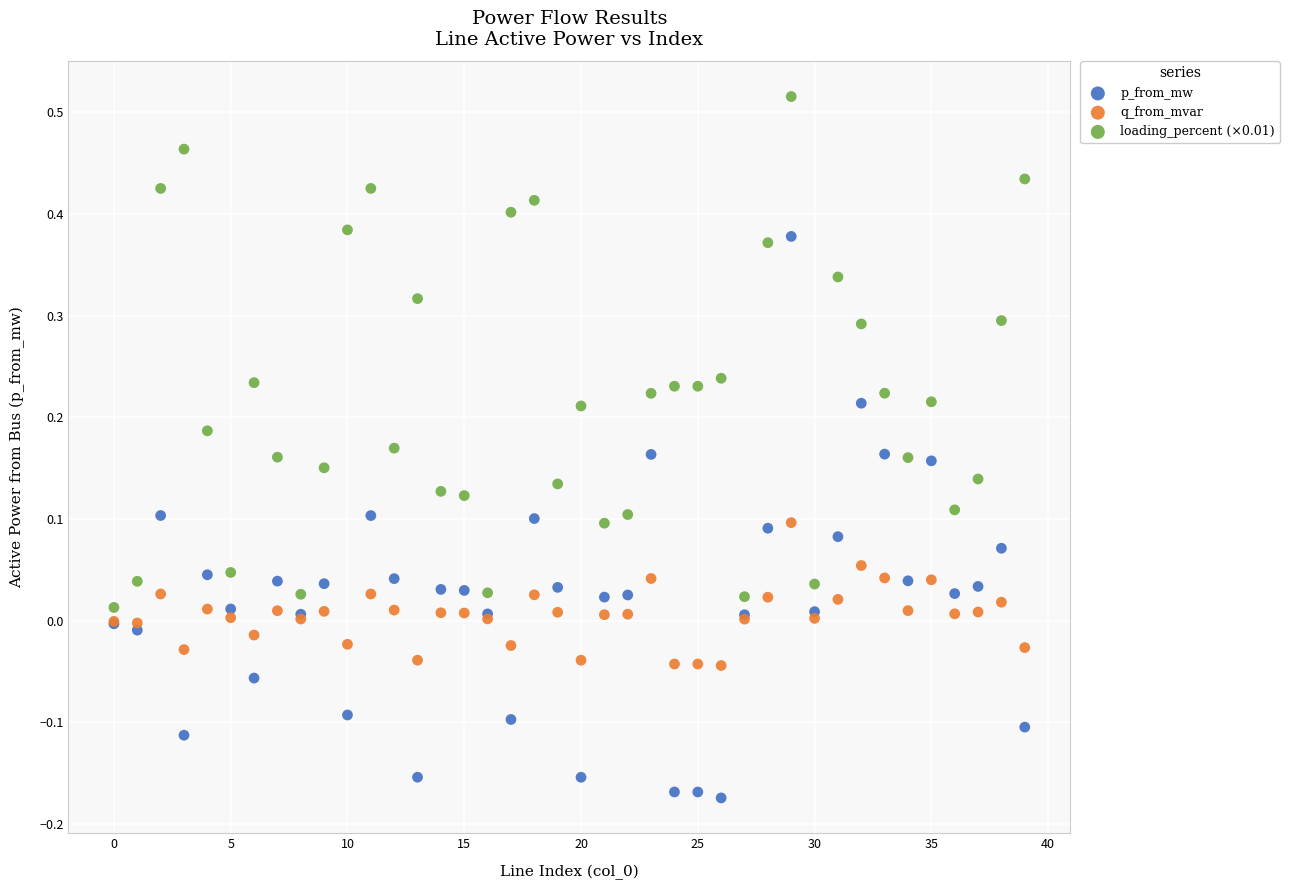

What are all the series names shown in the legend?

p_from_mw, q_from_mvar, loading_percent (×0.01)